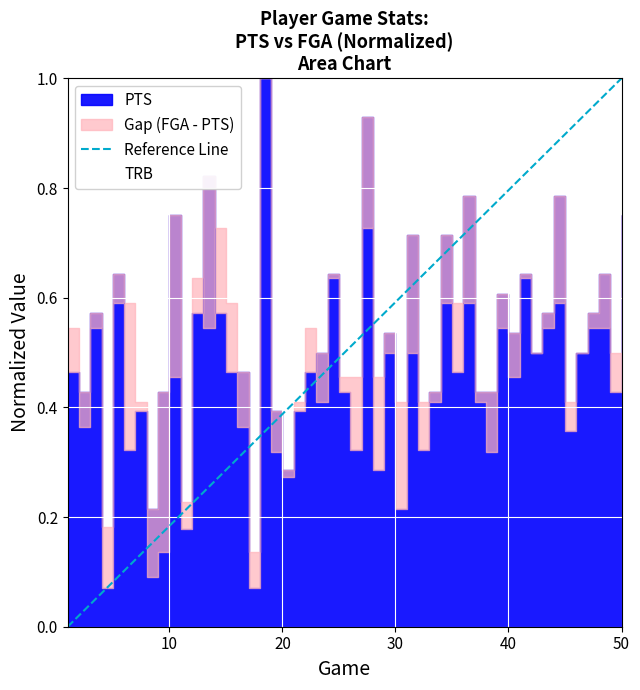

What is the greatest value displayed?

1